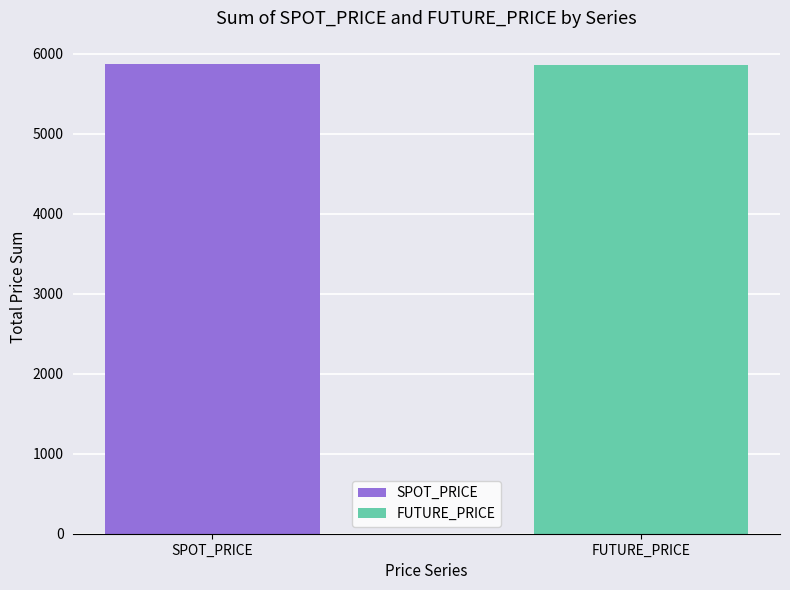

At how many categories does at least one series exceed 299?

2